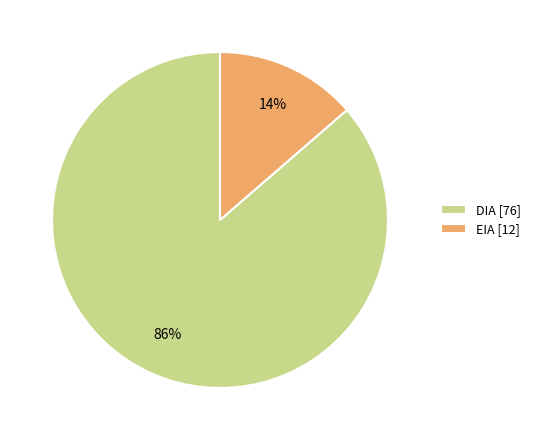

To the nearest percent, what percentage of the pie is EIA?

14%